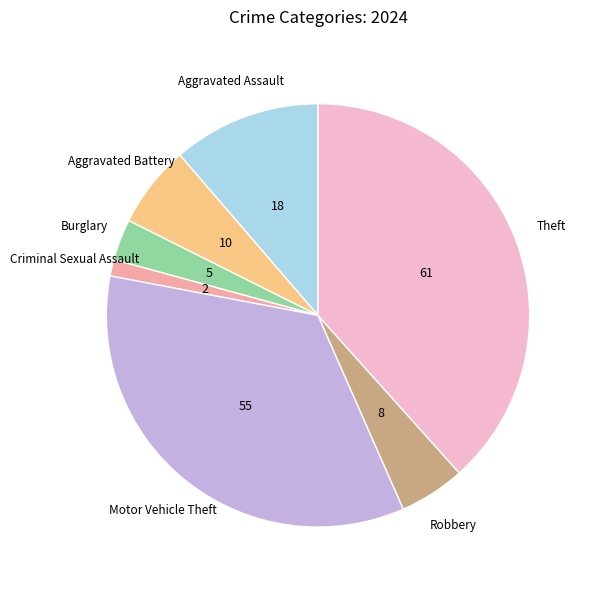

Does any single category account for the majority?

No